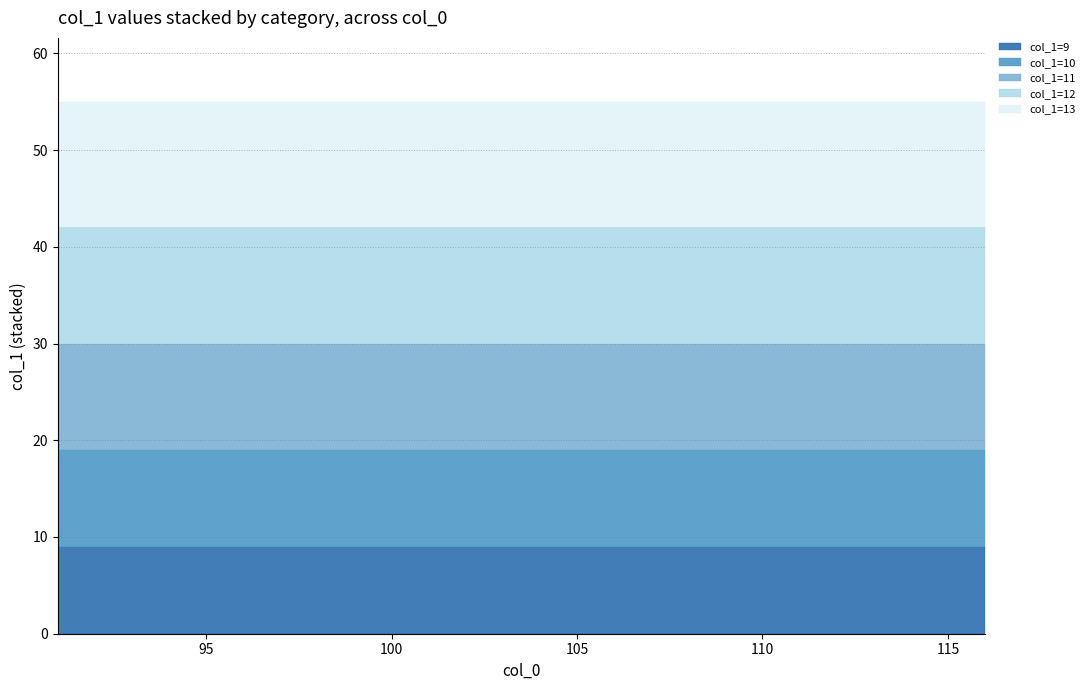

Rank the series by their average value, from lowest to highest.

col_1=9, col_1=10, col_1=11, col_1=12, col_1=13